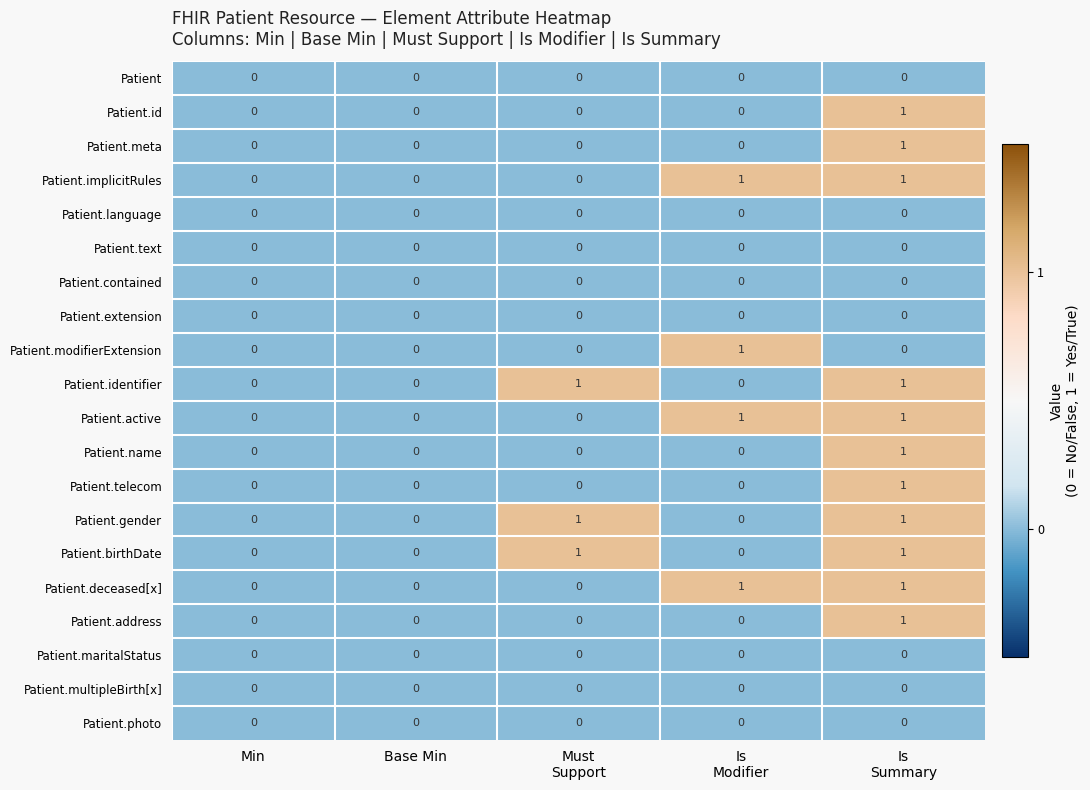

True or false: Patient has a value of 0 at Min.

True